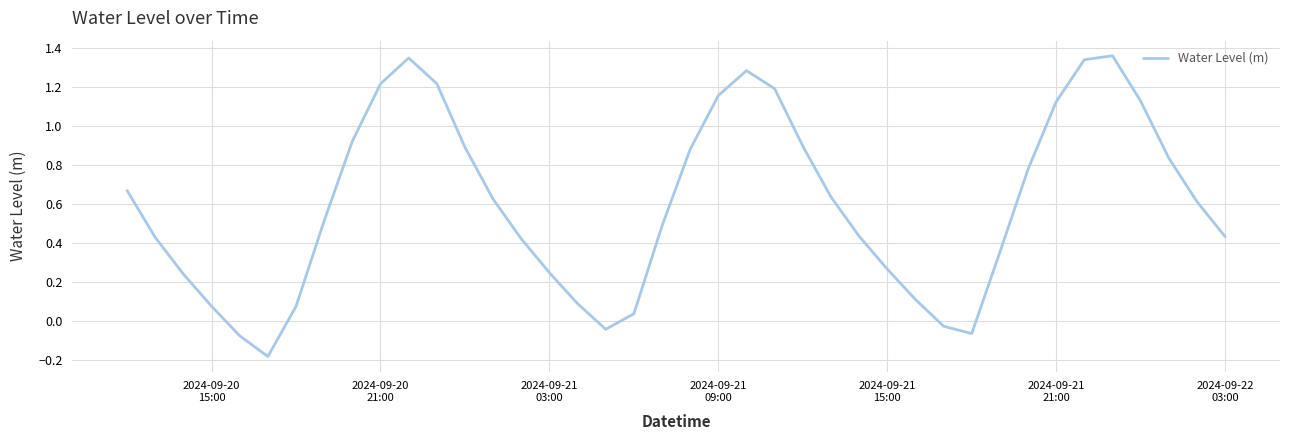

Is this an area chart (filled region under the line)?

No